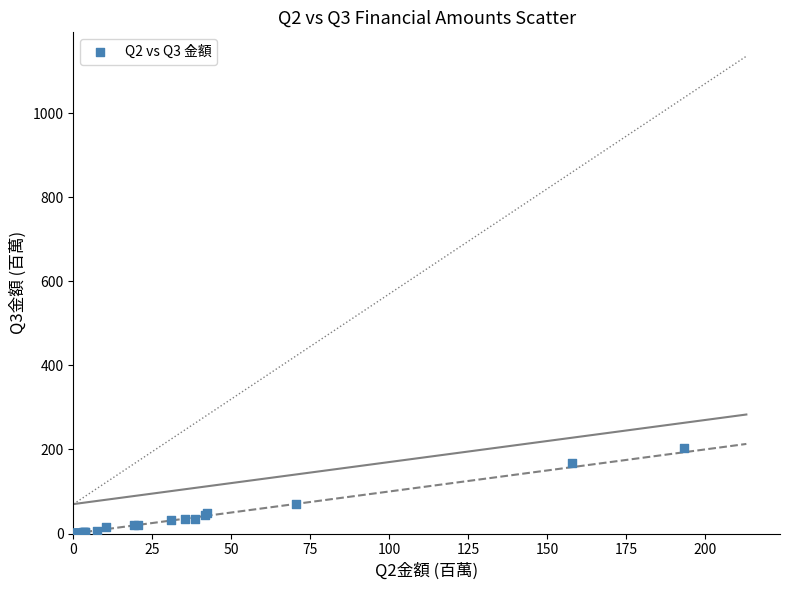

What Y value in the scatter plot is closest to 101?

70.5